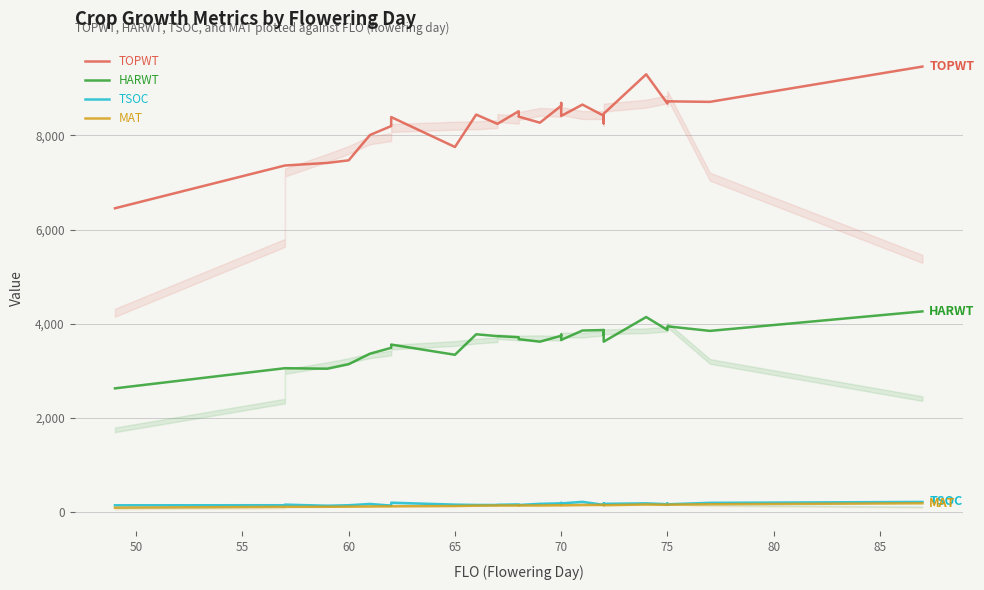

Is it true that MAT equals 266 at 75?

False